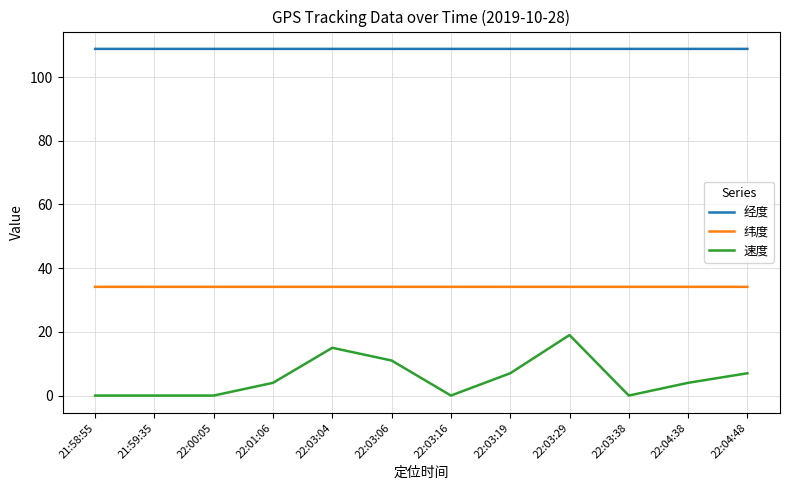

What is the total value across all series at 22:00:05?

143.0